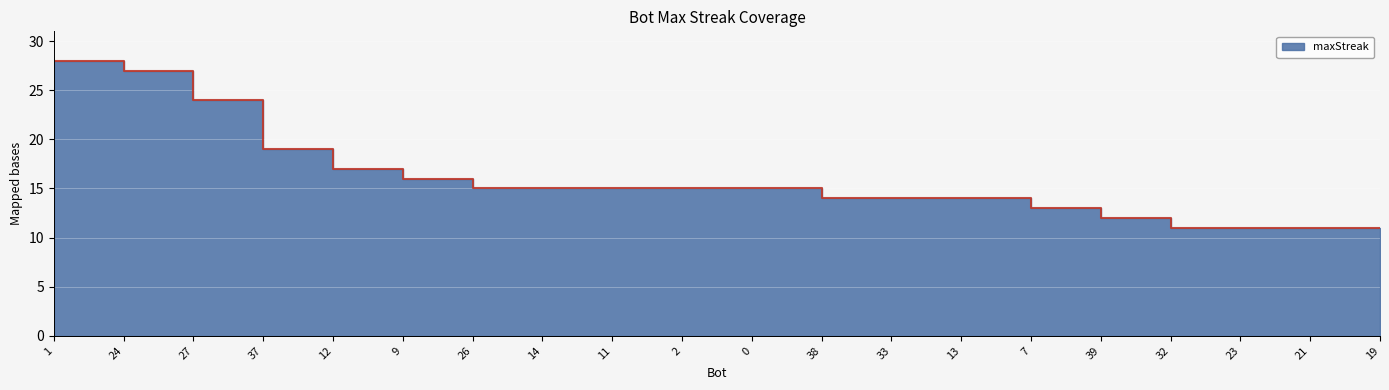

The chart shows a value of 11 at 19. True or false?

True